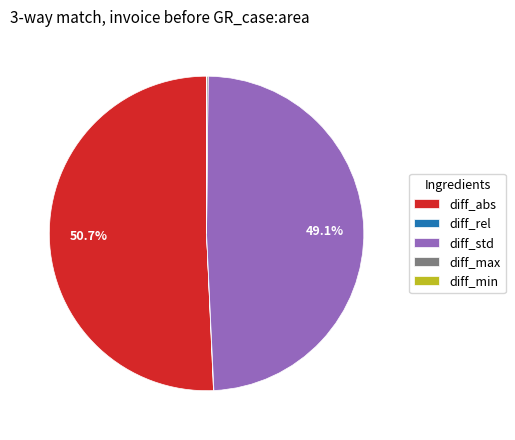

What is the largest slice in the pie chart?

diff_abs